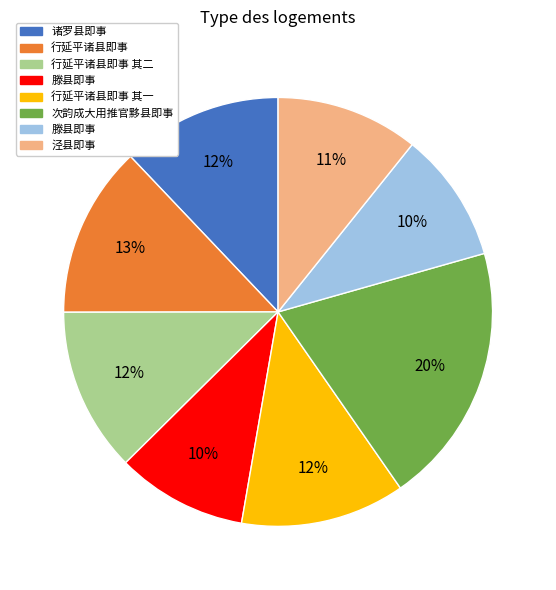

To the nearest percent, what is the difference between the largest and smallest slice percentages?

10%